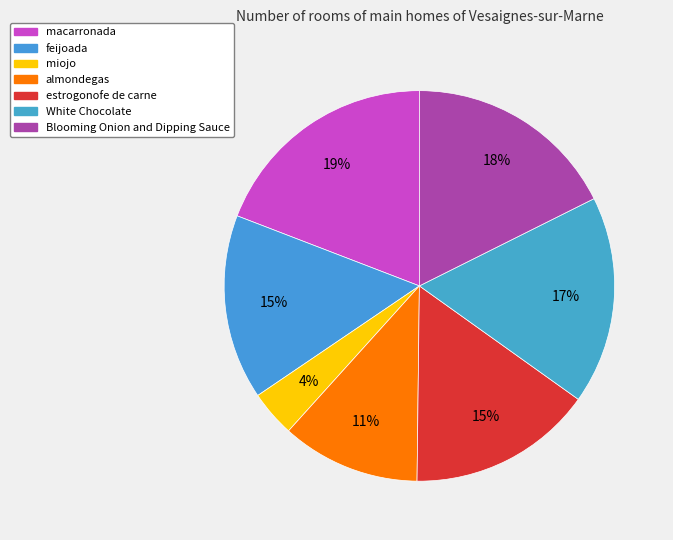

To the nearest percent, what percentage of the pie is miojo?

4%